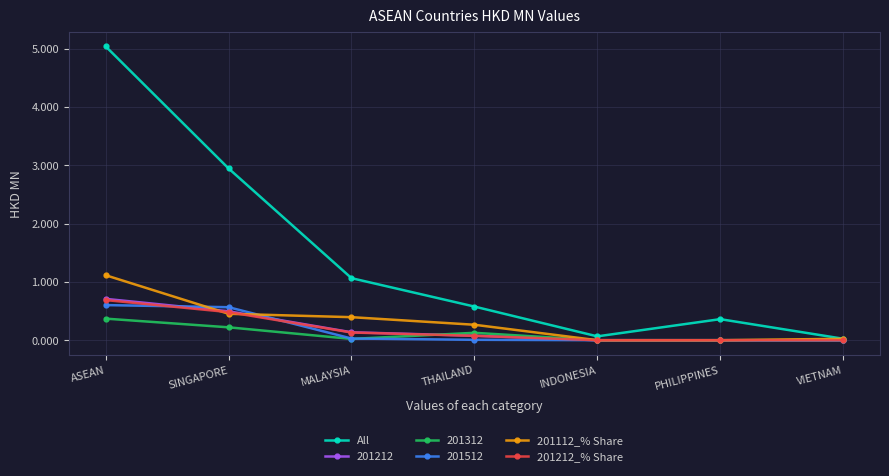

Count the number of data series in this chart.

6